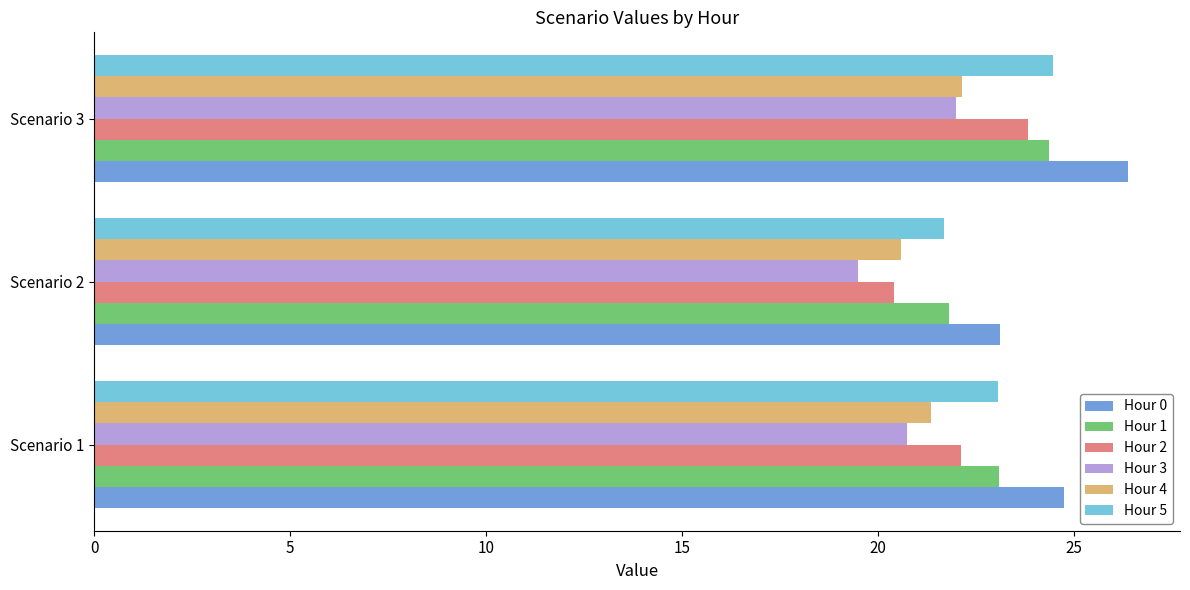

What is the sum of the Hour 5 values at Scenario 2 and Scenario 3?

46.2